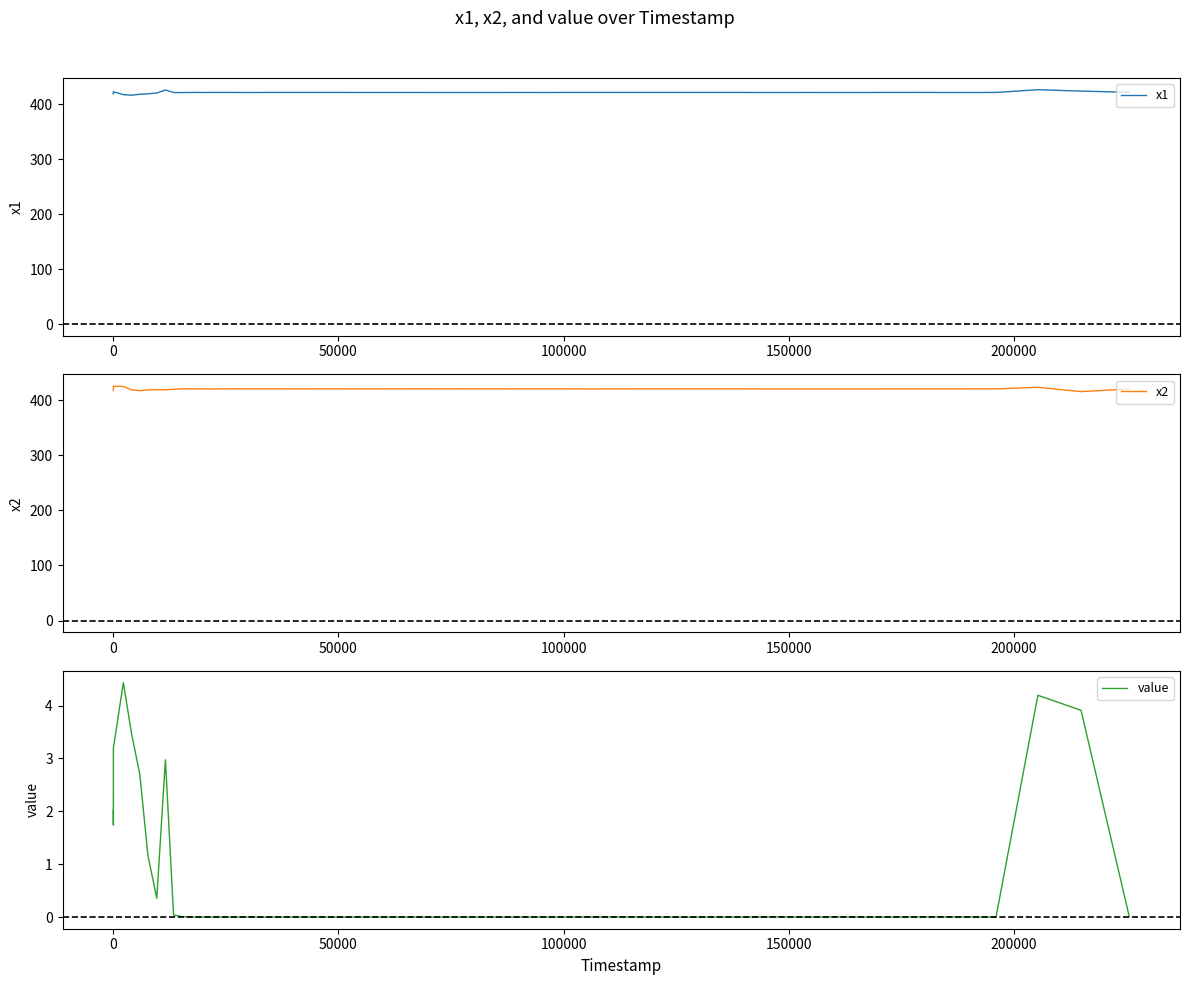

How many distinct data groups are displayed?

3